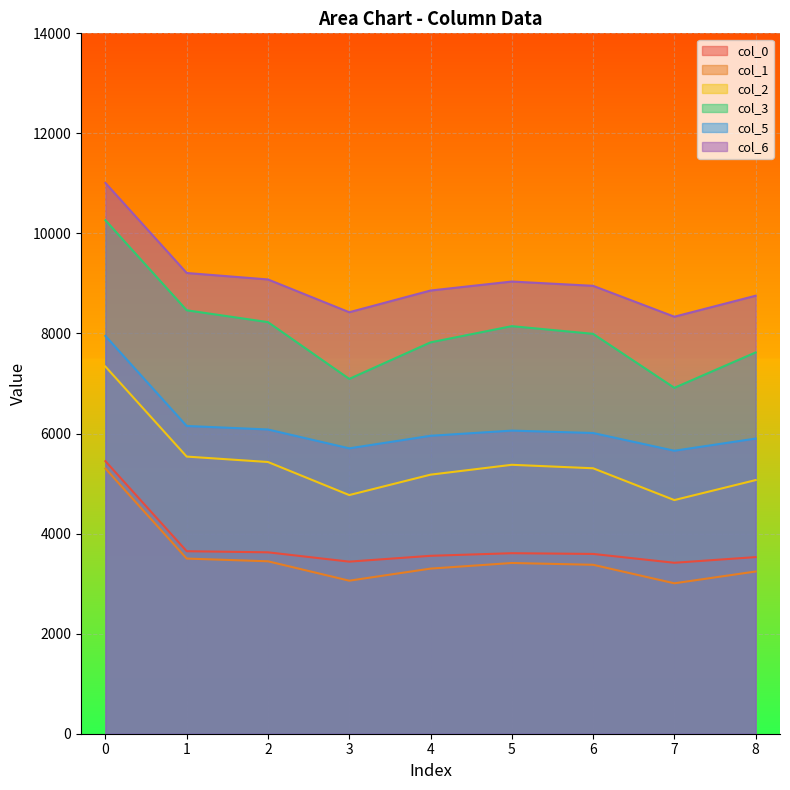

How many data points does each series have?

9